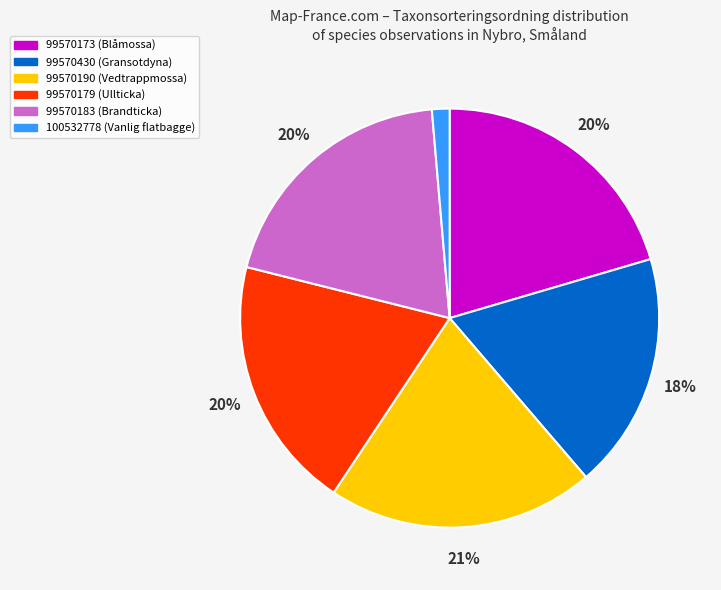

Is it true that 99570179 (Ullticka) is 20% of the pie?

True